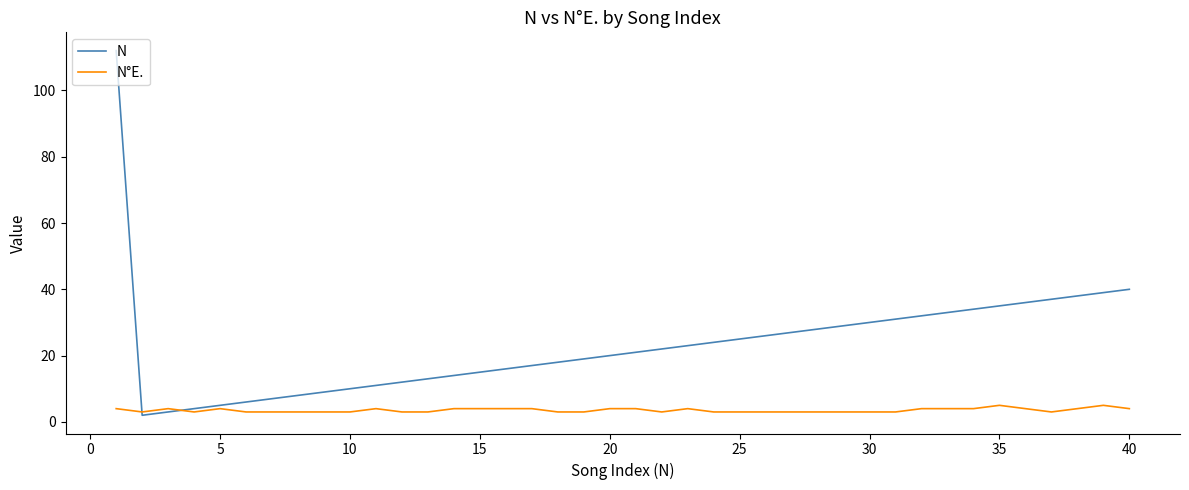

Which series has the largest range (max minus min)?

N